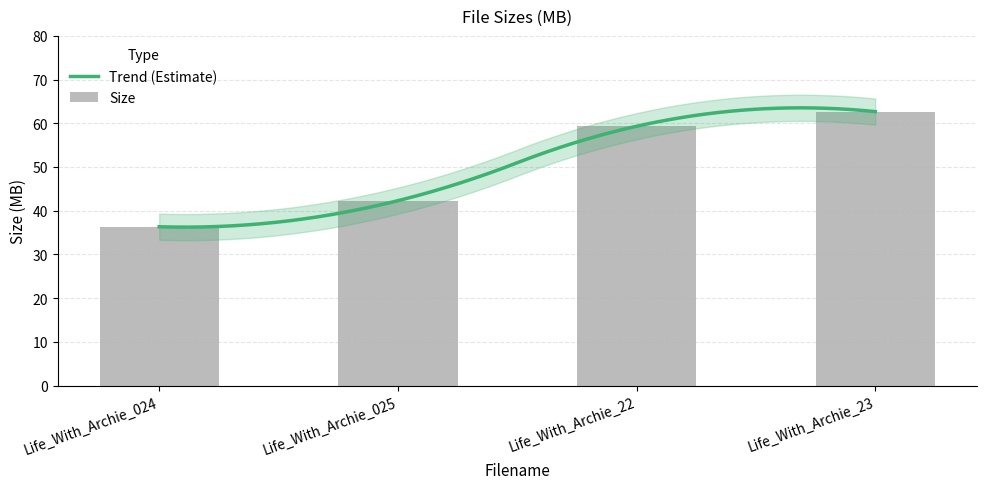

What is the average value?

50.2